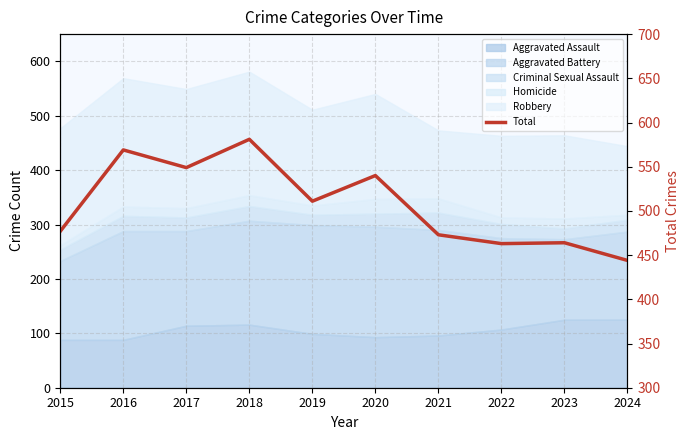

How many interior local peaks (higher than both neighbors) does the data have?

4